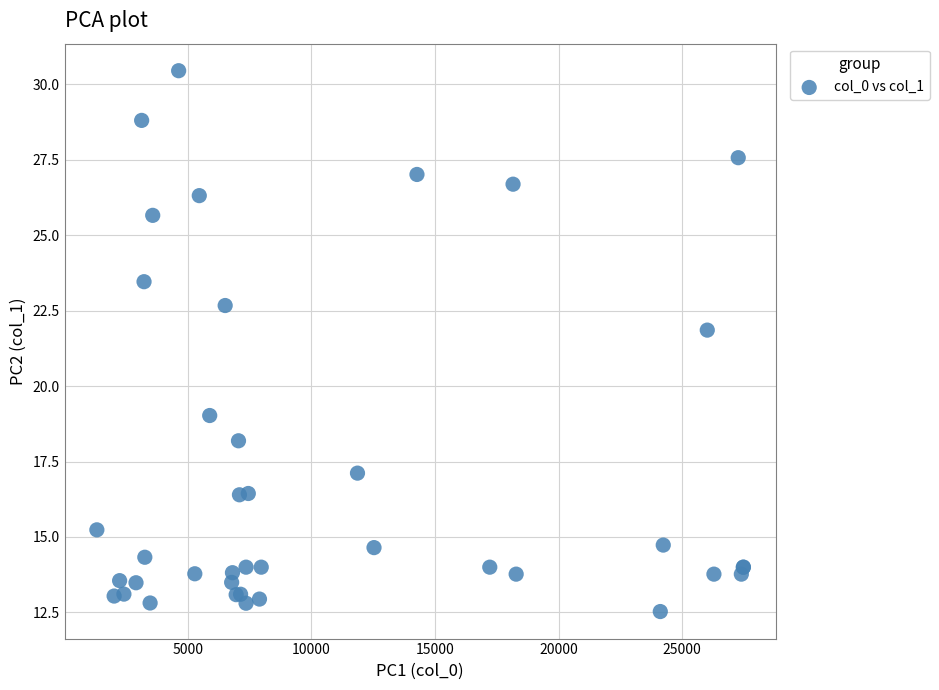

What Y value in the scatter plot is closest to 21?

21.9